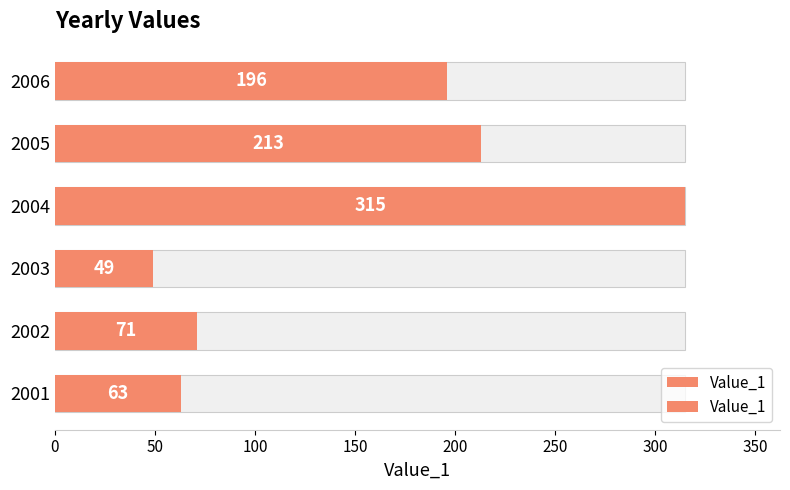

Does the chart contain any negative values?

No